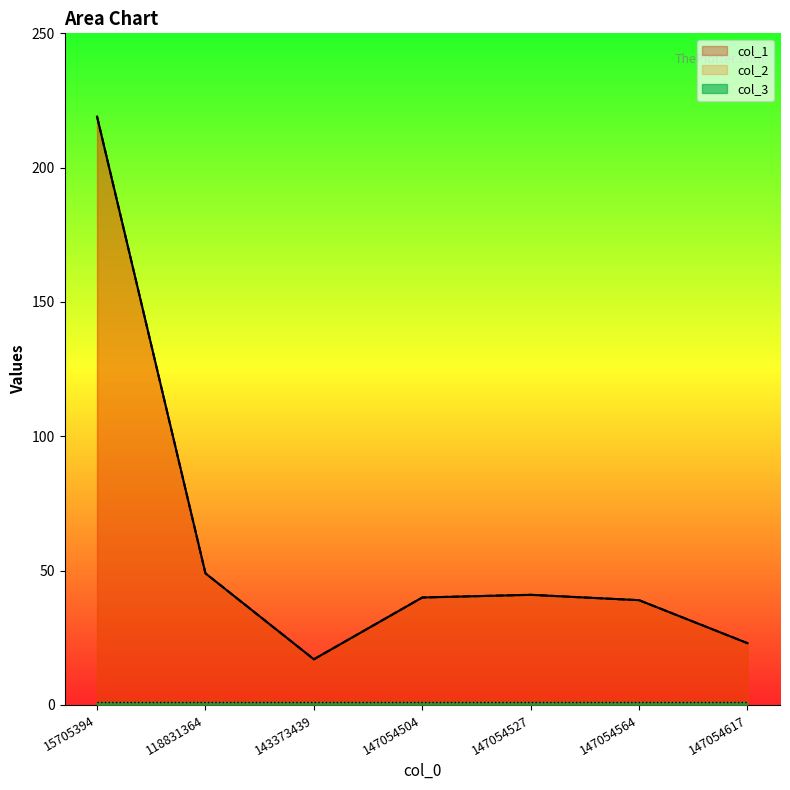

Reading right to left, transcribe all the data shown in this chart.

col_1: 23	39	41	40	17	49	219
col_2: 23	39	41	40	17	49	219